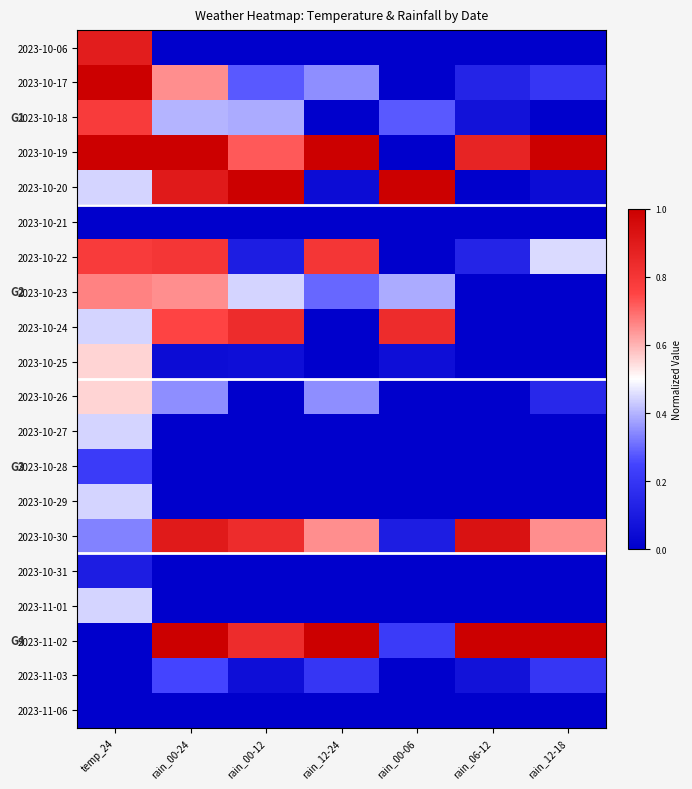

List the series in order of their peak value, highest first.

2023-10-17, 2023-10-19, 2023-10-20, 2023-11-02, 2023-10-30, 2023-10-06, 2023-10-24, 2023-10-22, 2023-10-18, 2023-10-23, 2023-10-25, 2023-10-26, 2023-10-27, 2023-10-29, 2023-11-01, 2023-11-03, 2023-10-28, 2023-10-31, 2023-10-21, 2023-11-06